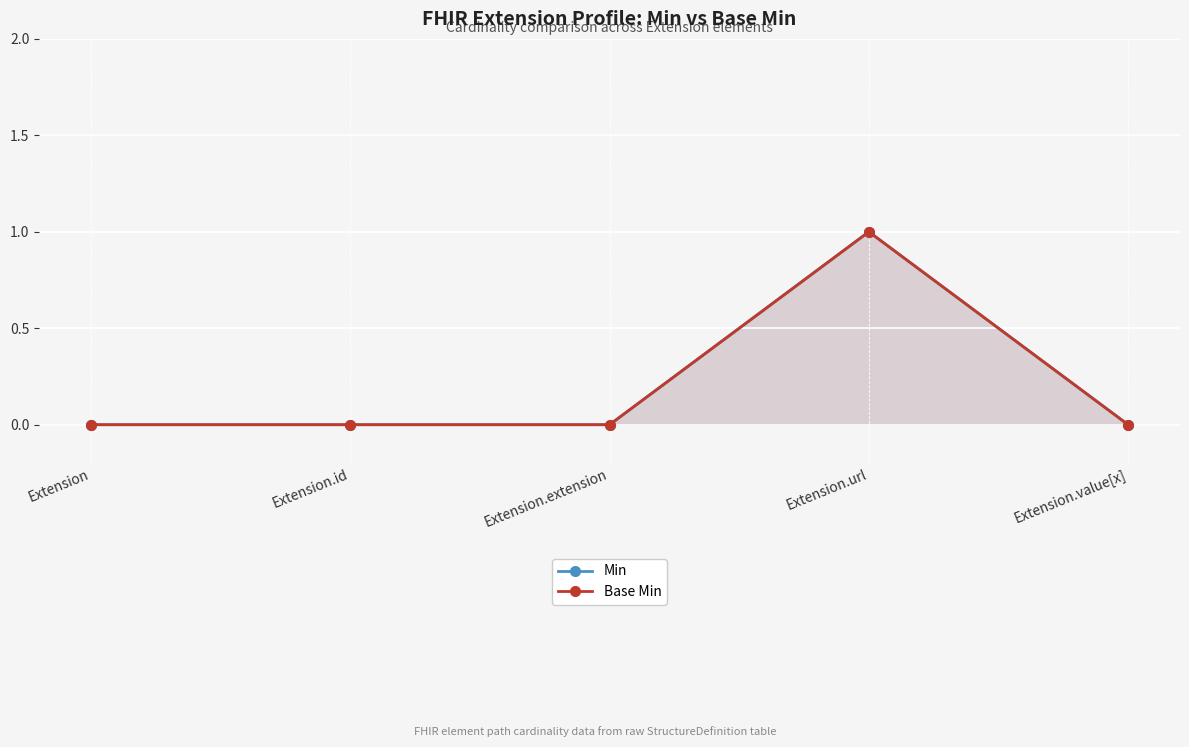

True or false: Min has more than 2 points higher than both neighbors.

False